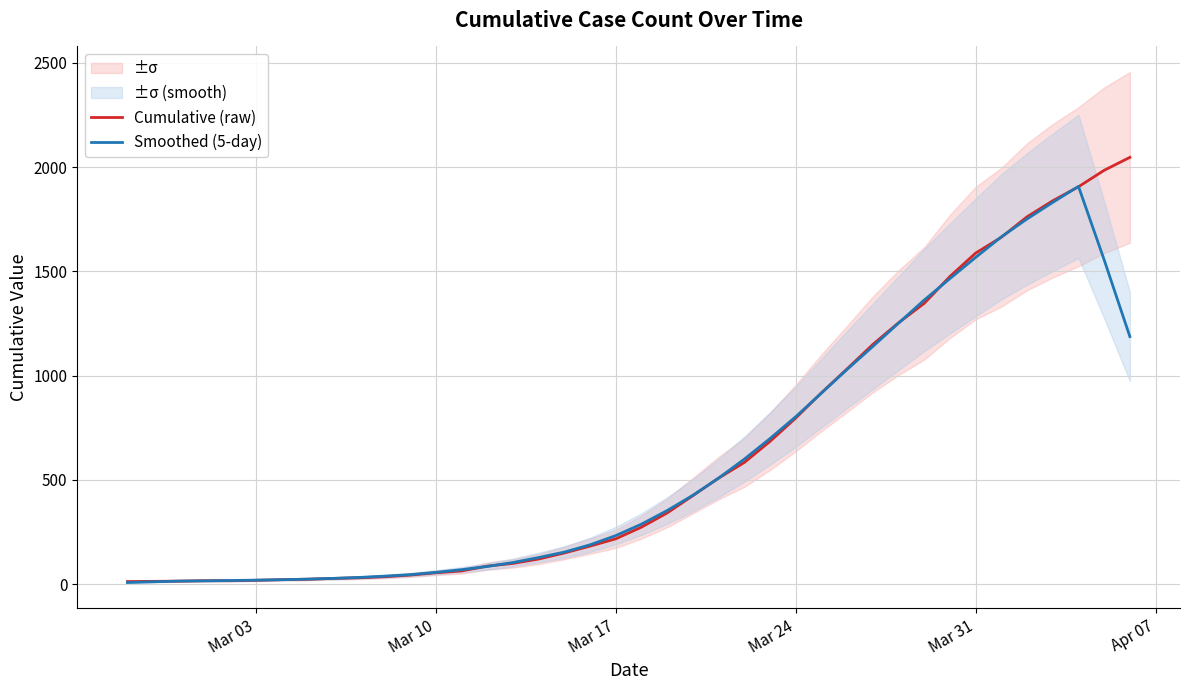

In Smoothed (5-day), how many points are higher than both neighbors (excluding endpoints)?

1